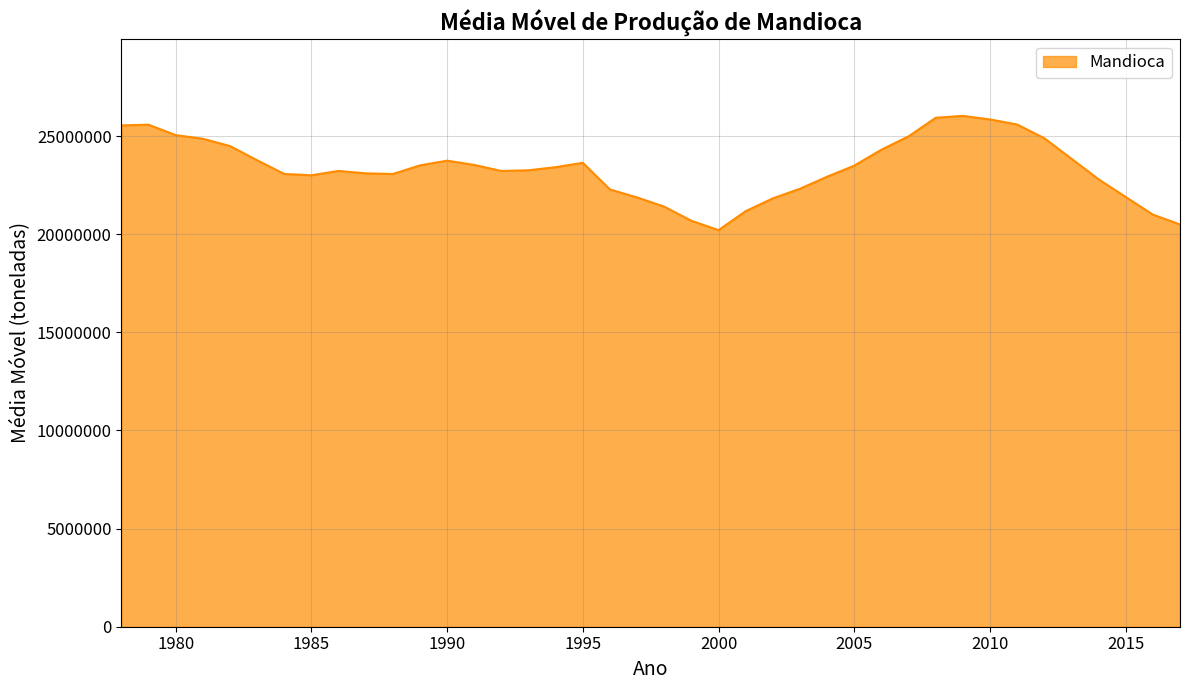

What is the difference between the maximum and minimum values?

5821728.2